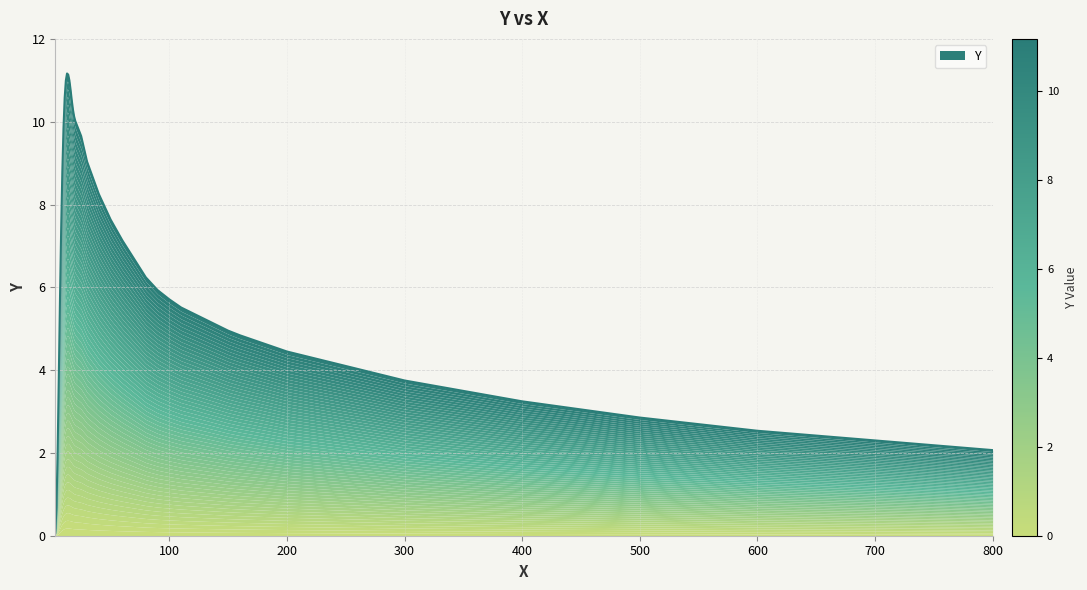

Does the chart have visible grid lines?

Yes